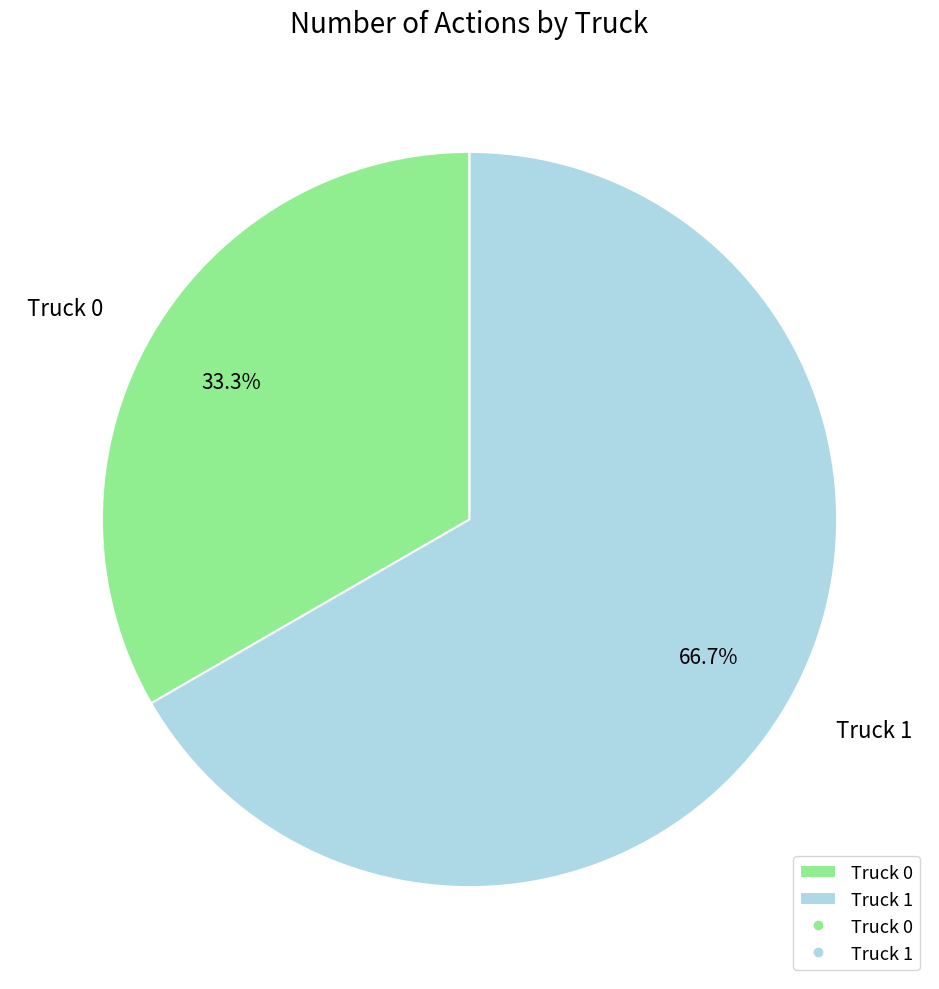

Between Truck 0 and Truck 1, which is larger?

Truck 1